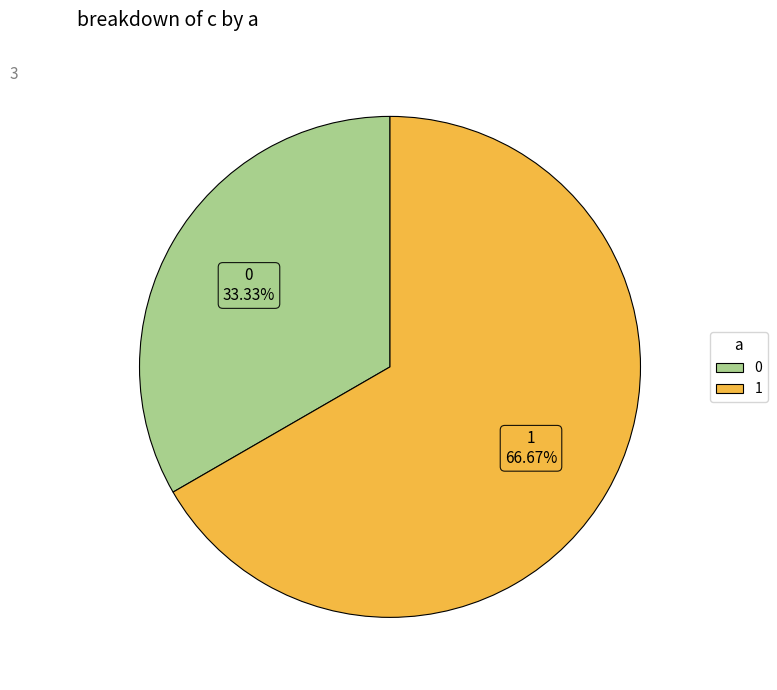

Is there any slice that represents more than half of the pie?

Yes